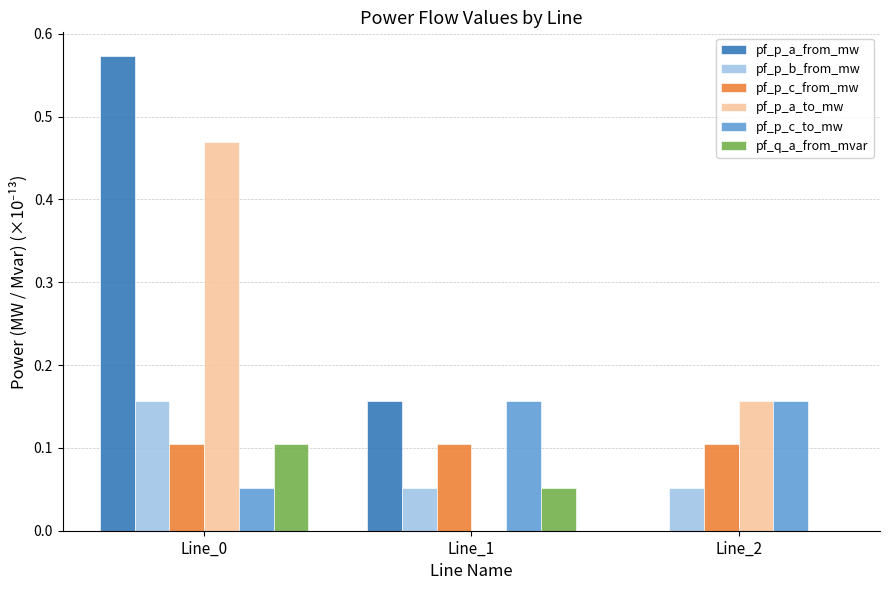

How many values in the pf_q_a_from_mvar series exceed 0?

2